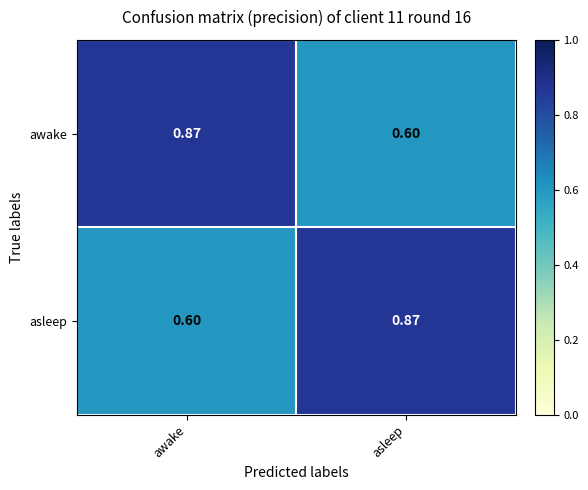

Rank the series at awake from lowest to highest value.

asleep, awake